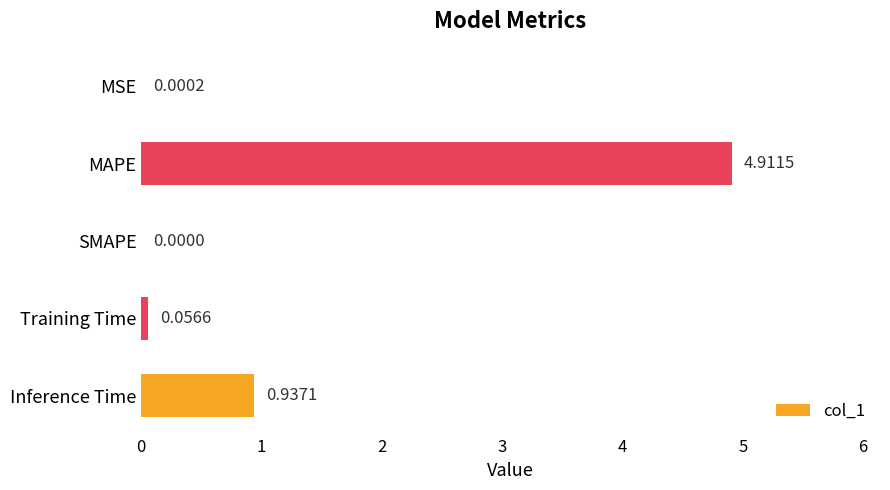

Which has a higher value, MSE or Inference Time?

Inference Time